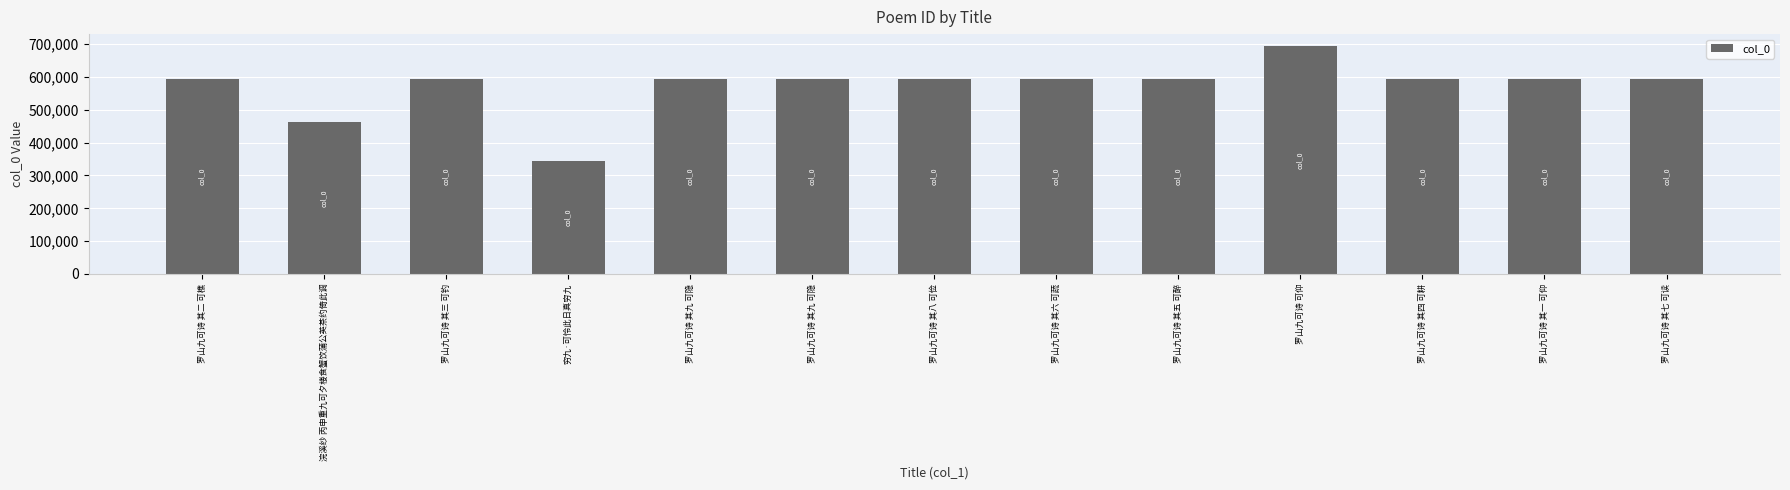

At which category does the chart reach its minimum across all series?

穷九·可怜此日真穷九